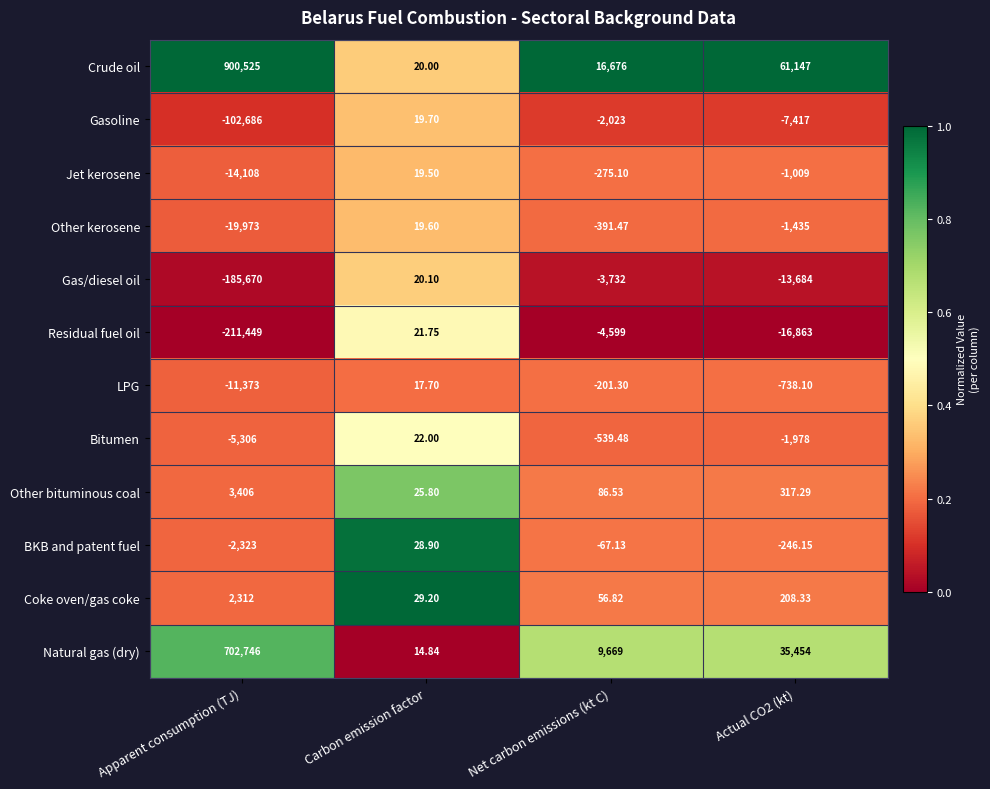

Which category has the highest value across all series?

Apparent consumption (TJ)